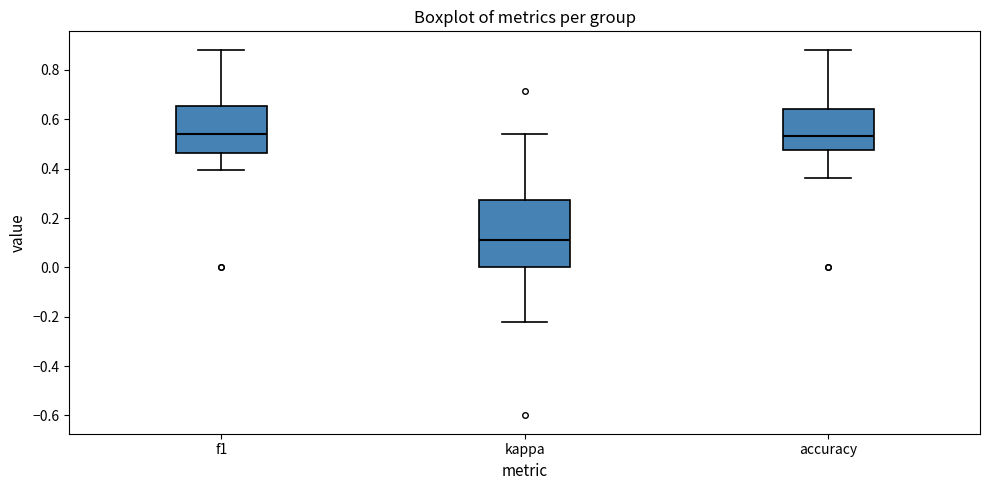

Which box's median line is the lowest?

kappa